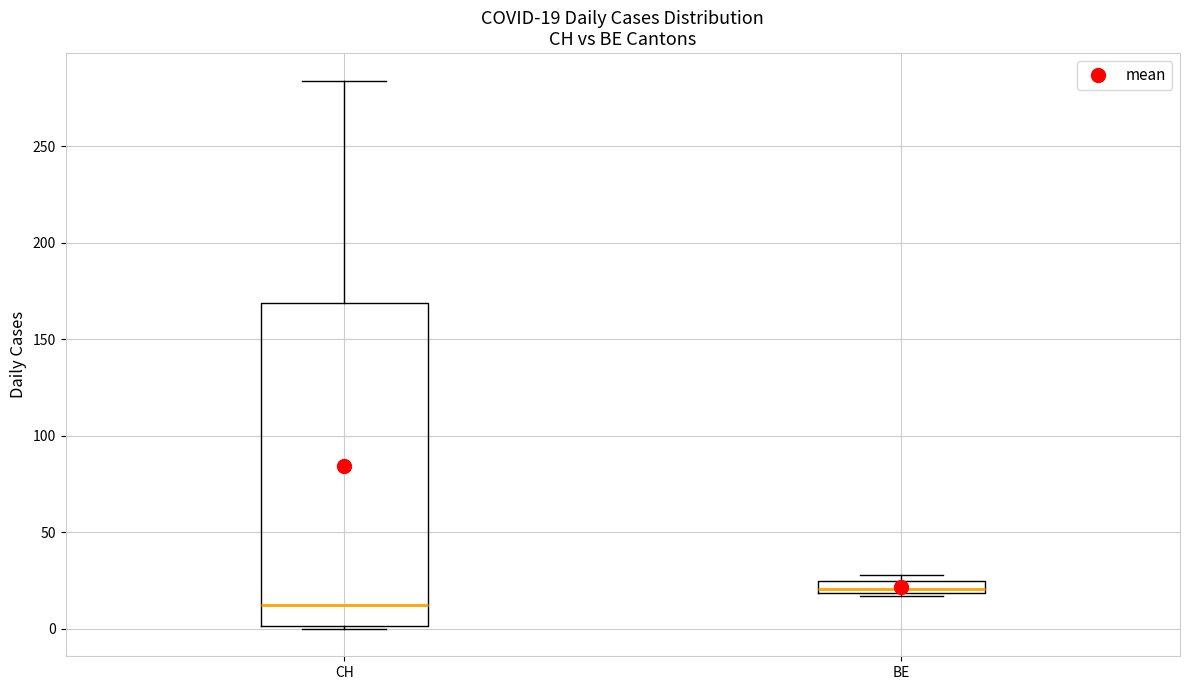

Comparing the boxes themselves (not the whiskers), which one is the tallest?

CH